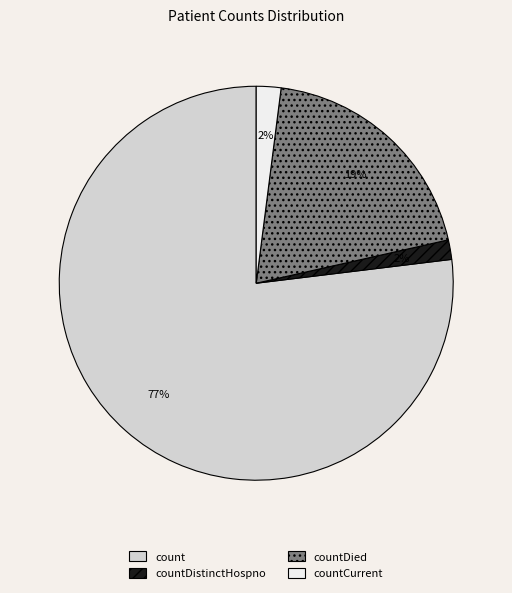

Between countDistinctHospno and countDied, which is larger?

countDied